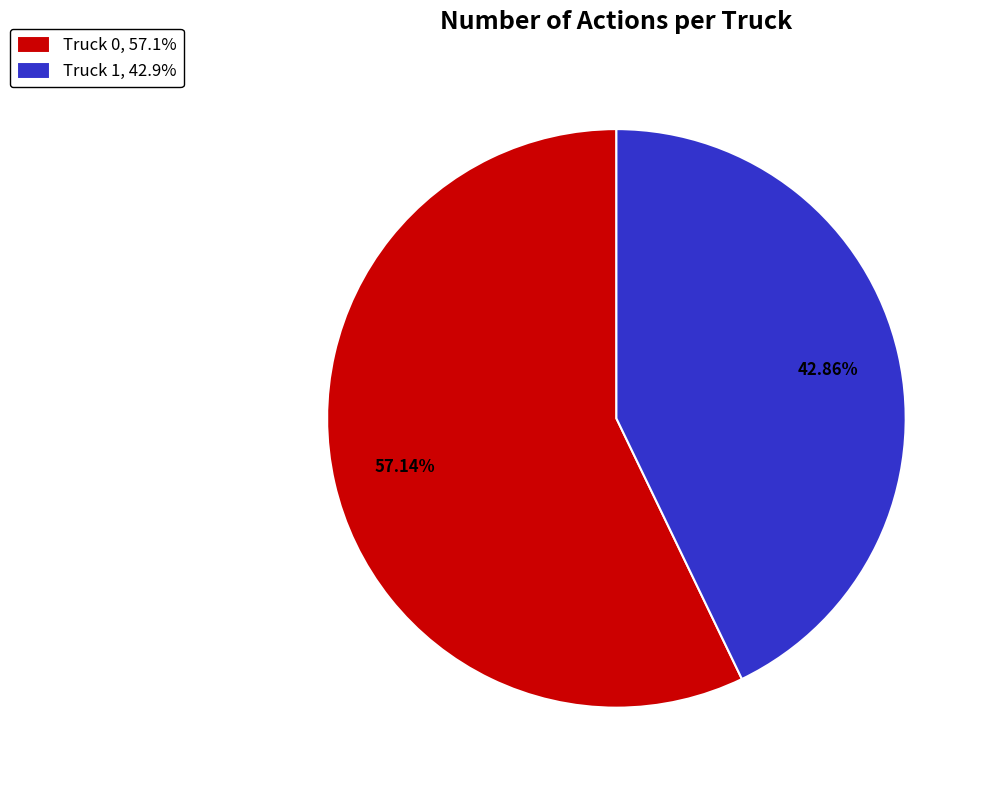

What is the total percentage of Truck 0 and Truck 1?

100.0%